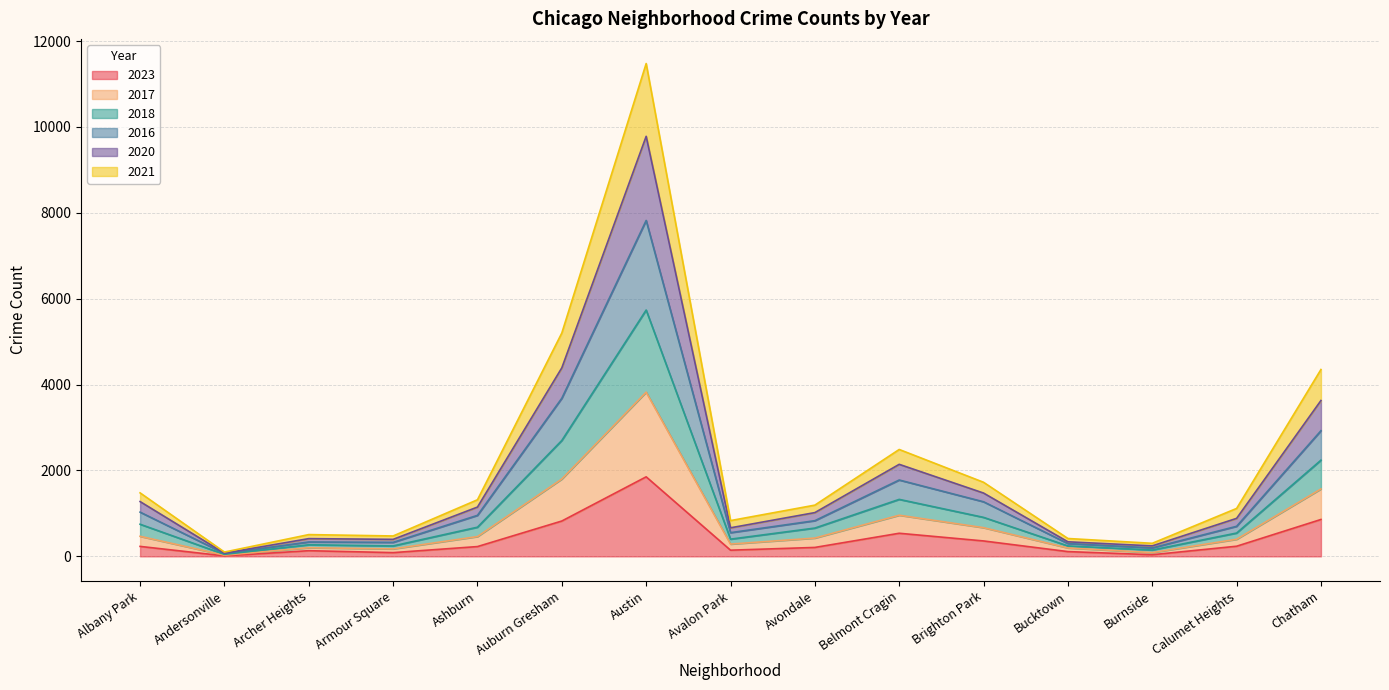

In 2020, how many points are lower than both neighbors (excluding endpoints)?

4